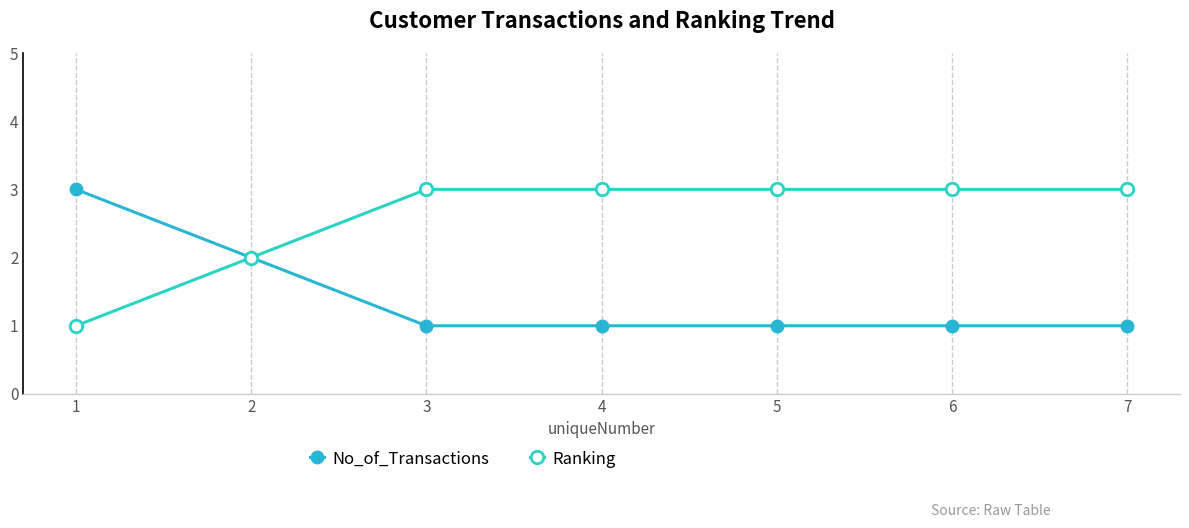

Reading left to right, list all the values displayed in this chart.

No_of_Transactions: 1=3	2=2	3=1	4=1	5=1	6=1	7=1
Ranking: 1=1	2=2	3=3	4=3	5=3	6=3	7=3